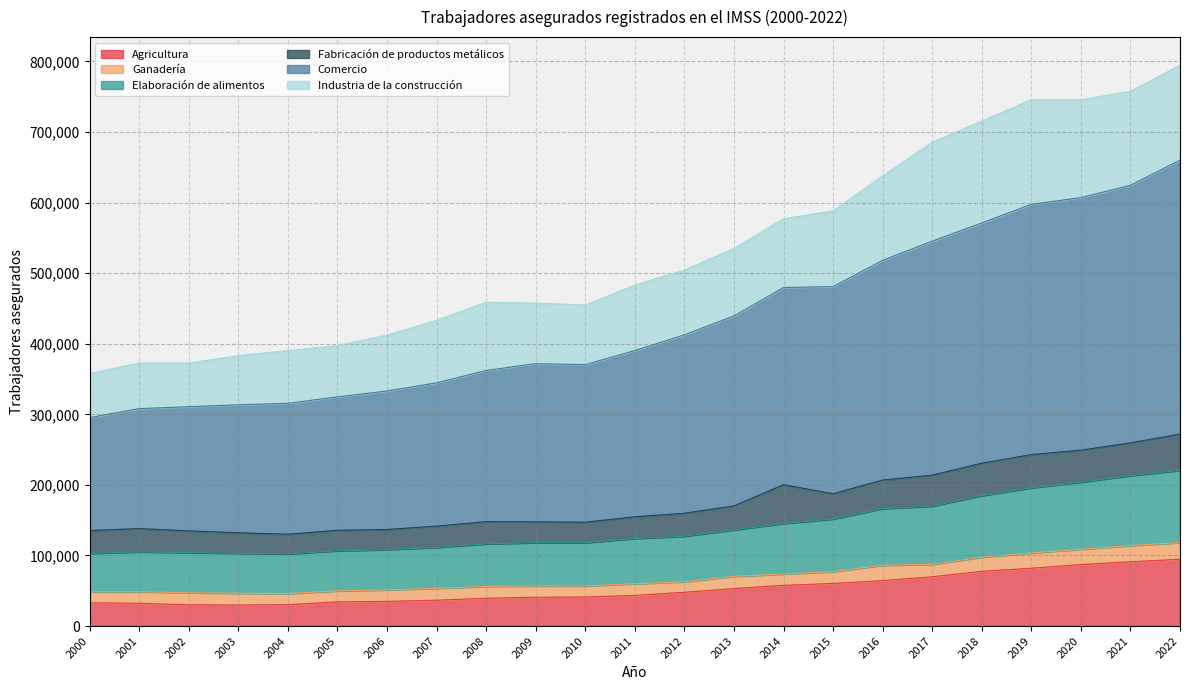

What is the highest value of the Agricultura series?

94695